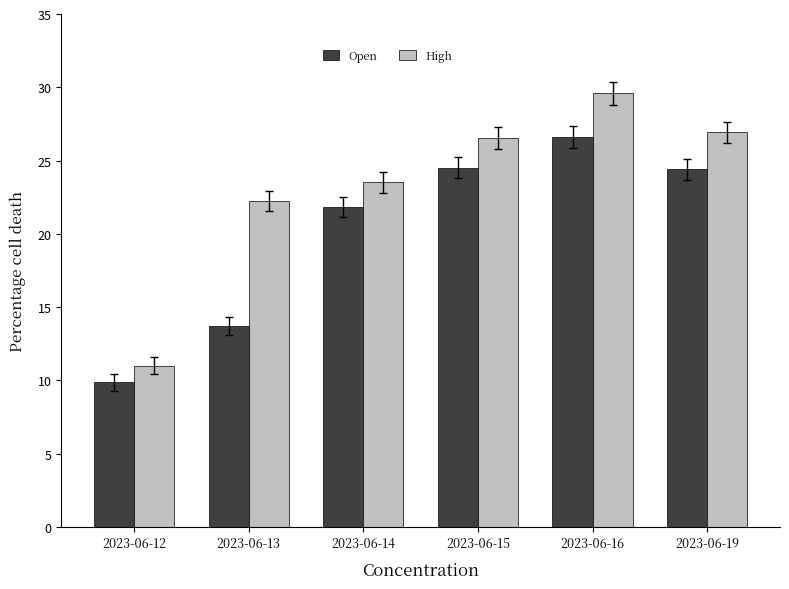

How many bars are there in each group?

2